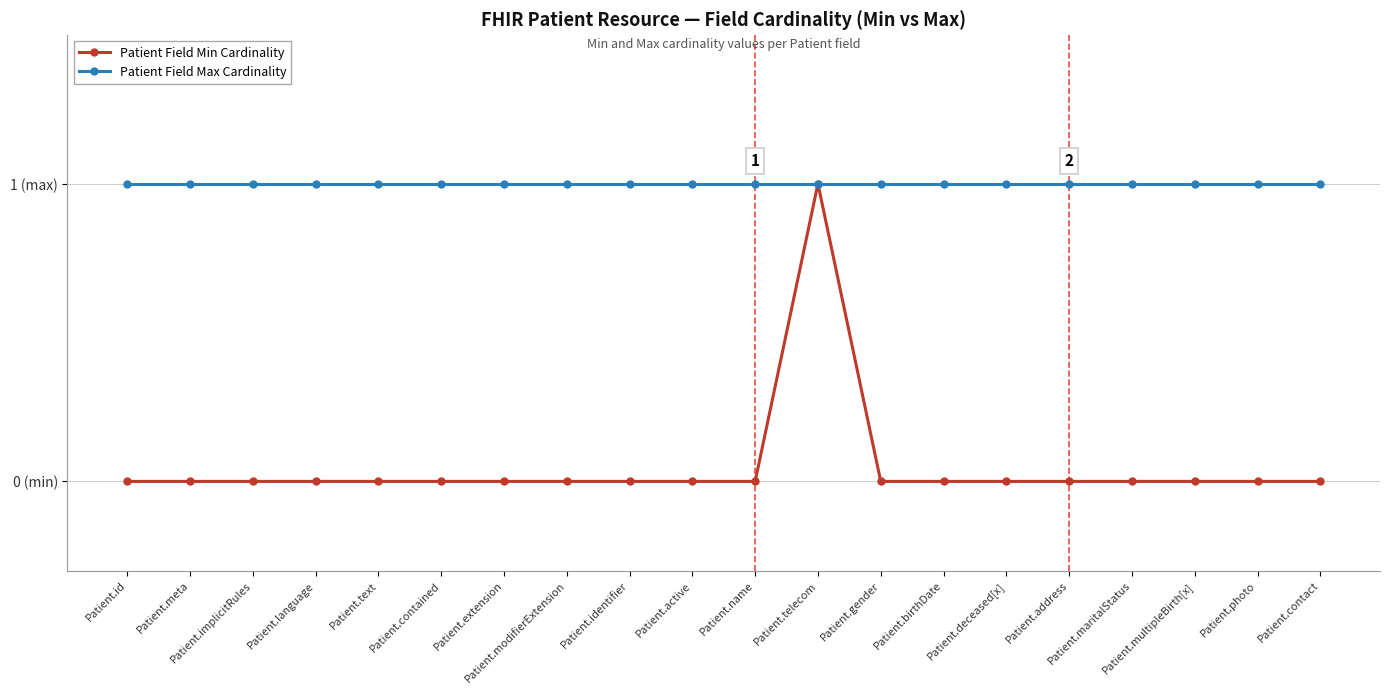

Reading left to right, extract all data points from this chart.

Patient Field Min Cardinality: 0	0	0	0	0	0	0	0	0	0	0	1	0	0	0	0	0	0	0	0
Patient Field Max Cardinality: 1	1	1	1	1	1	1	1	1	1	1	1	1	1	1	1	1	1	1	1